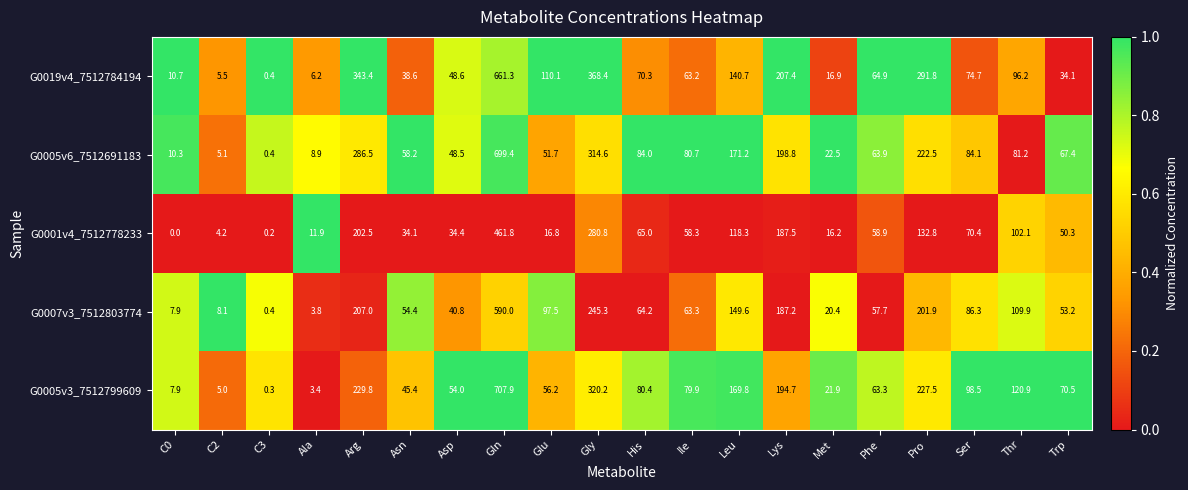

What is the greatest value displayed?

707.9